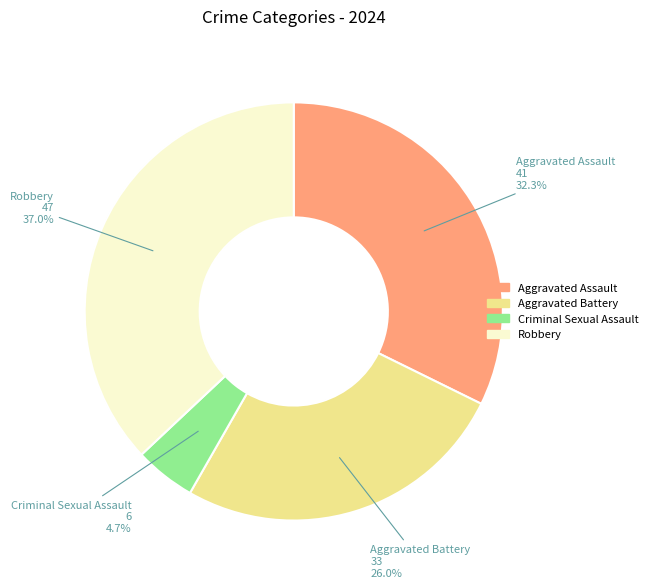

Which category has the smallest portion of the pie?

Criminal Sexual Assault